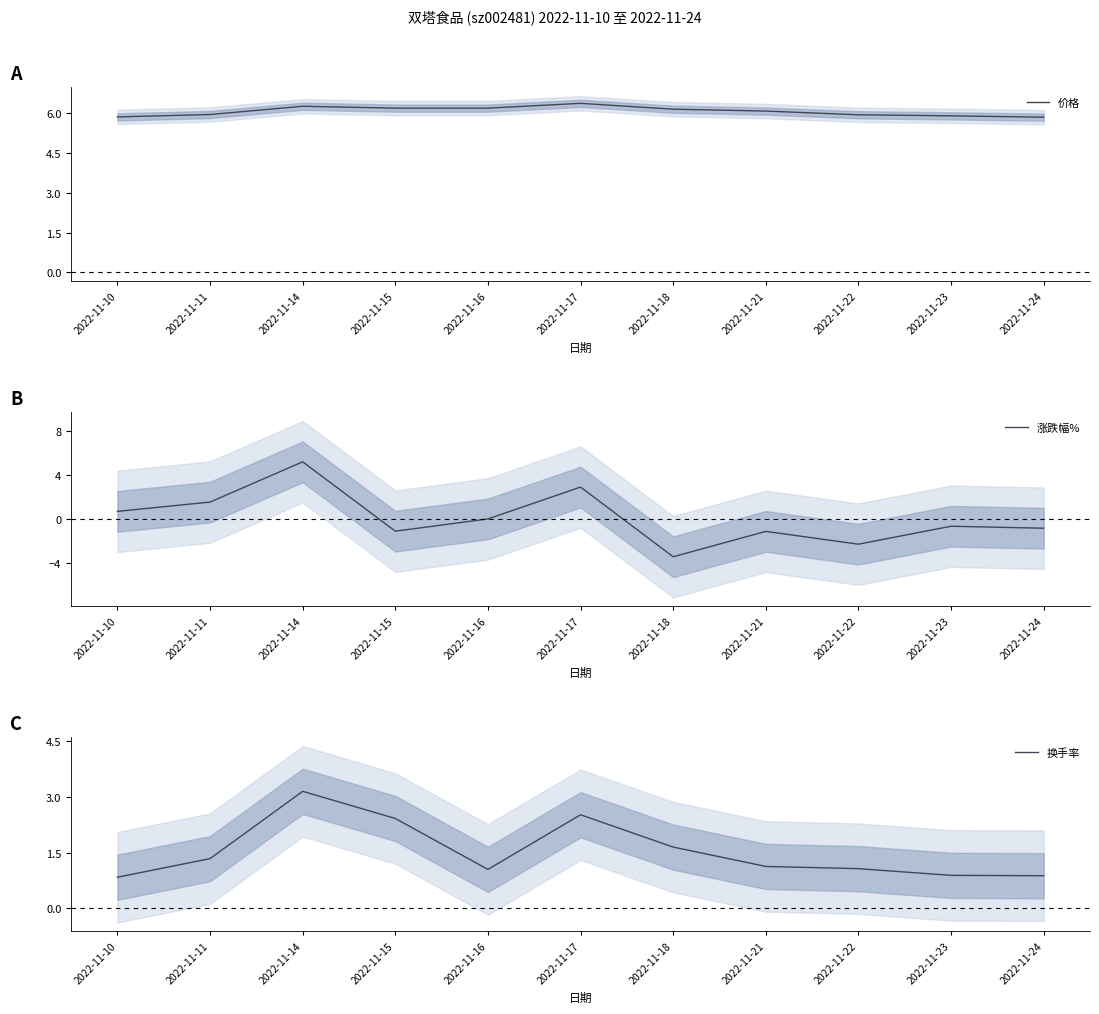

What is the difference between the 价格 values at 2022-11-17 and 2022-11-10?

0.5